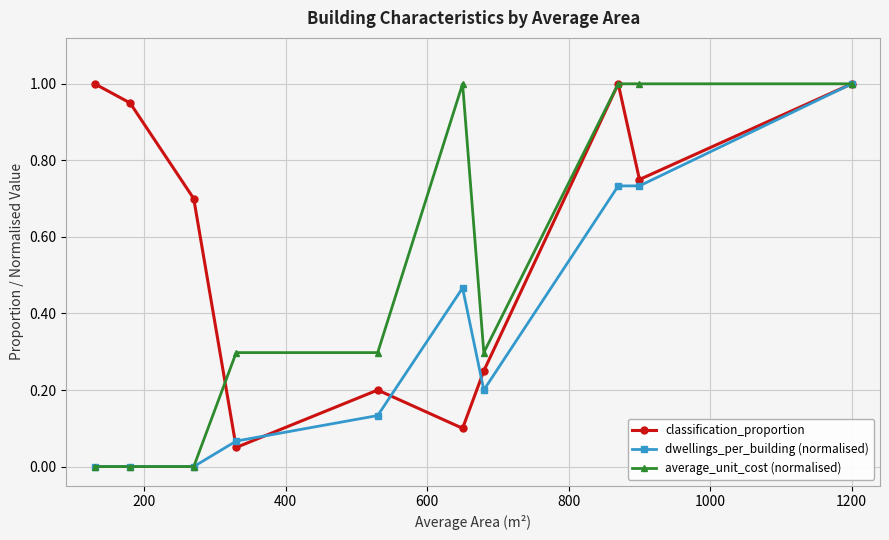

List the series in order of their overall mean, lowest first.

dwellings_per_building (normalised), average_unit_cost (normalised), classification_proportion